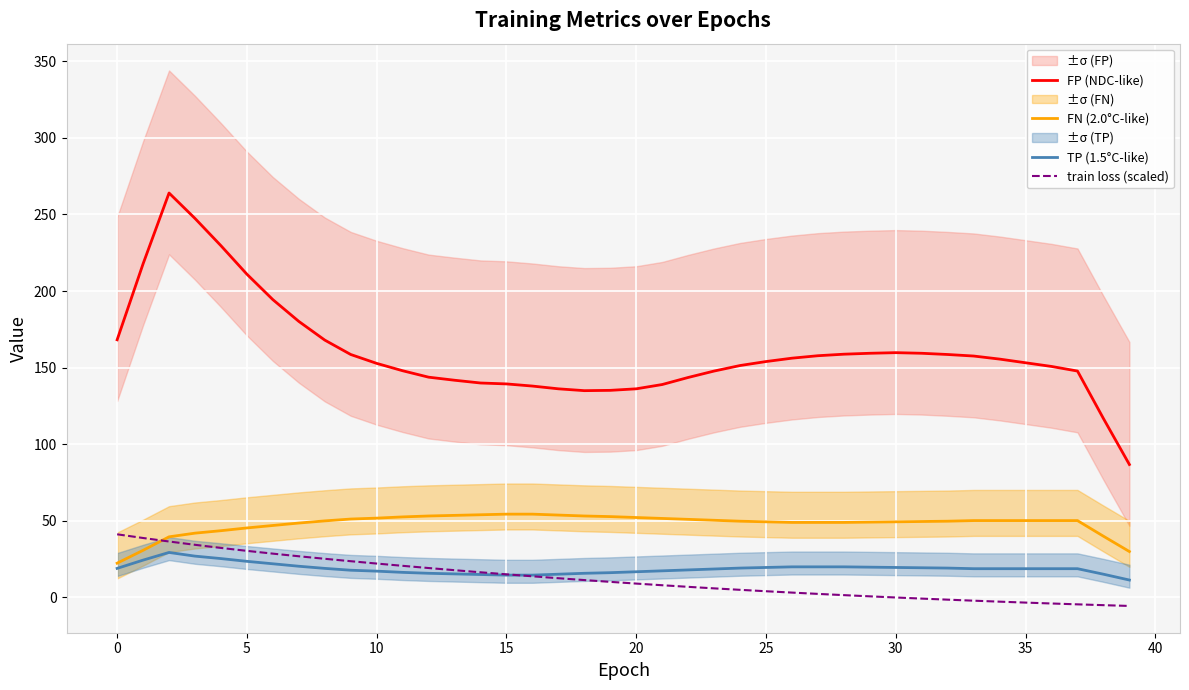

True or false: FP (NDC-like) and train loss (scaled) intersect in this chart.

False